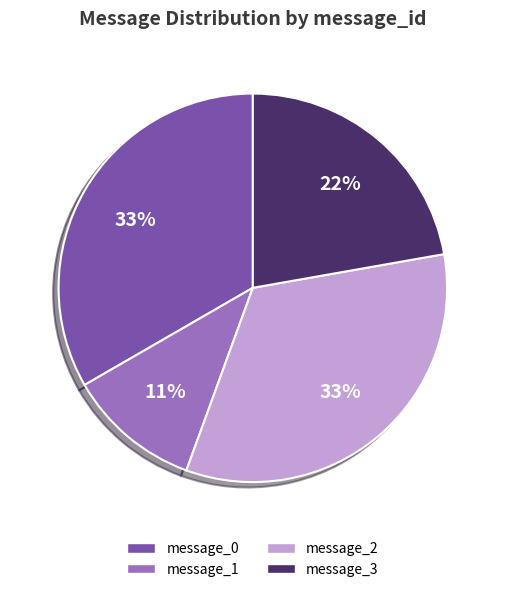

To the nearest percent, what is the difference between the largest and smallest slice percentages?

22%